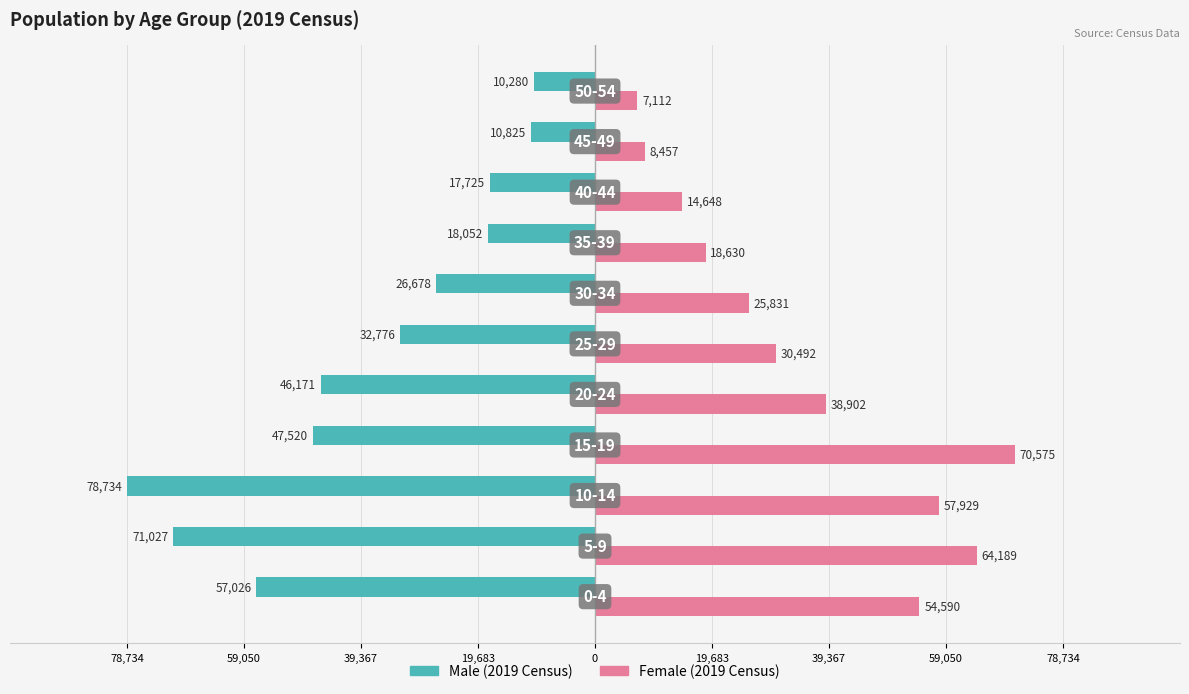

What is the minimum value shown in the chart?

-78734